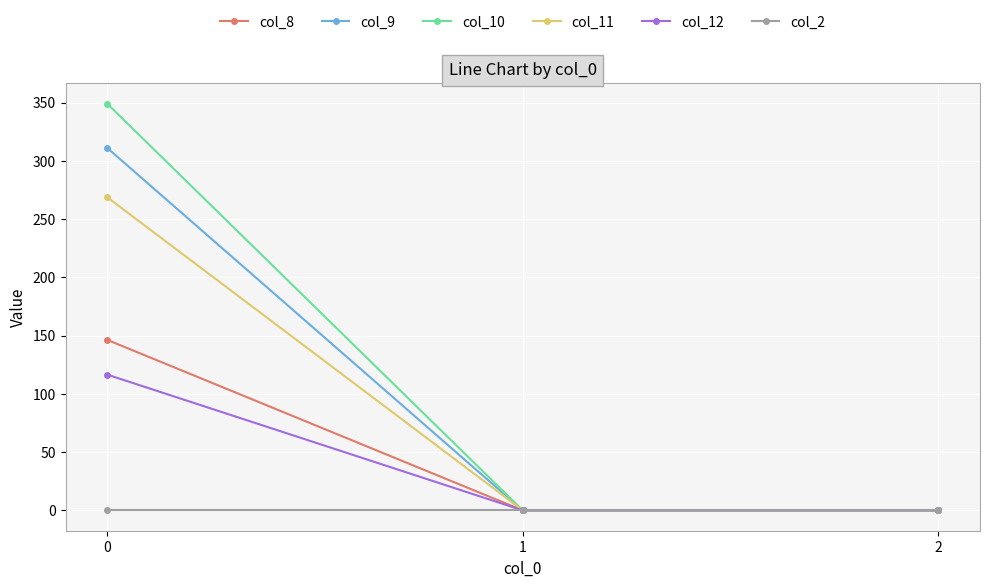

What is the difference between the col_12 values at 0 and 2?

116.5